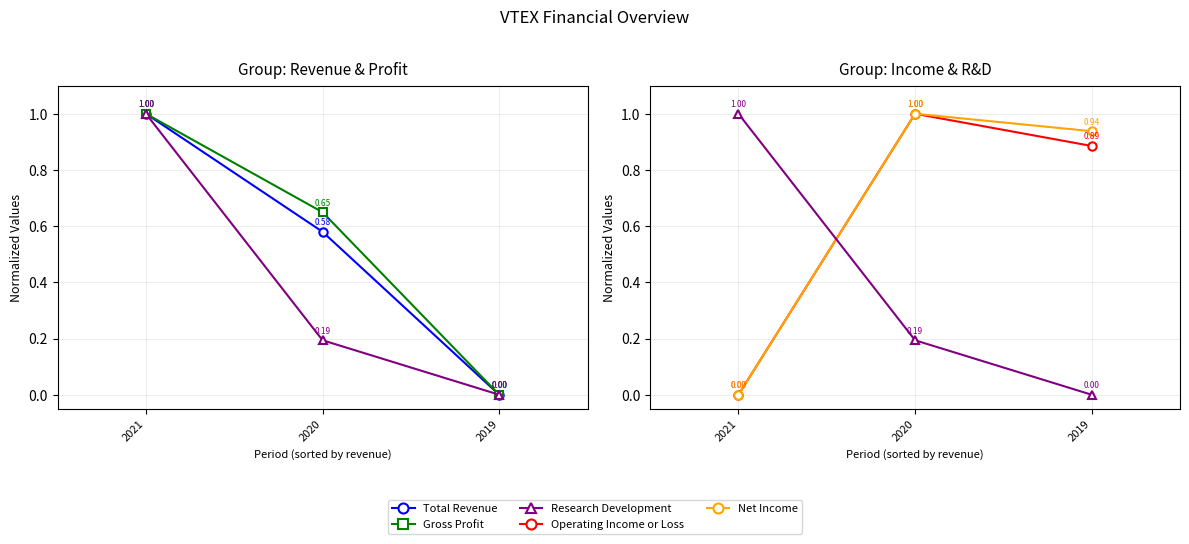

Reading left to right, list all the values displayed in this chart.

Total Revenue: 1.0	0.6	0.0
Gross Profit: 1.0	0.6	0.0
Research Development: 1.0	0.2	0.0
Operating Income or Loss: 0.0	1.0	0.9
Net Income: 0.0	1.0	0.9